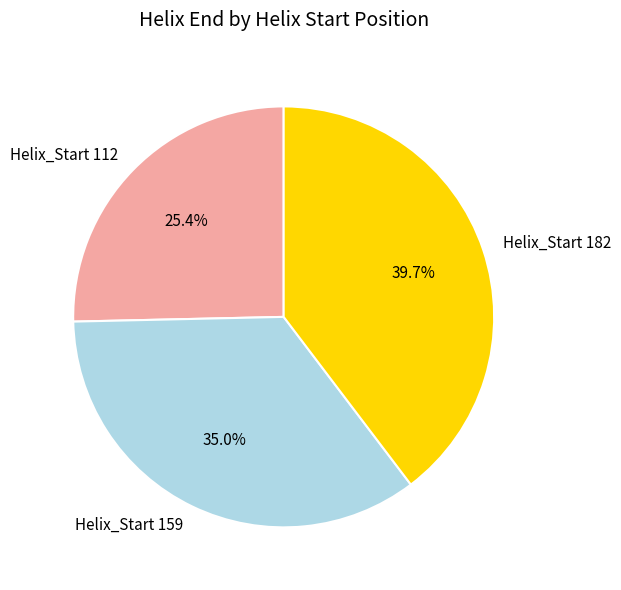

Does Helix_Start 182 represent more than half of the total?

No